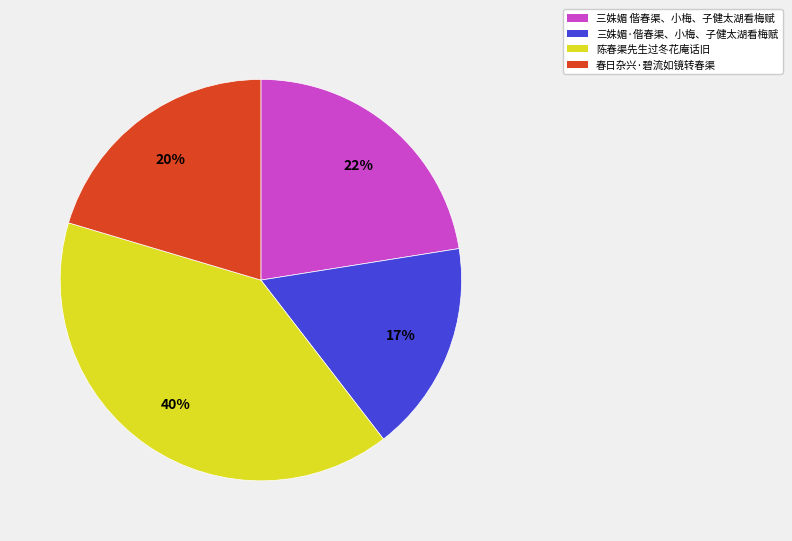

How many slices are in this pie chart?

4